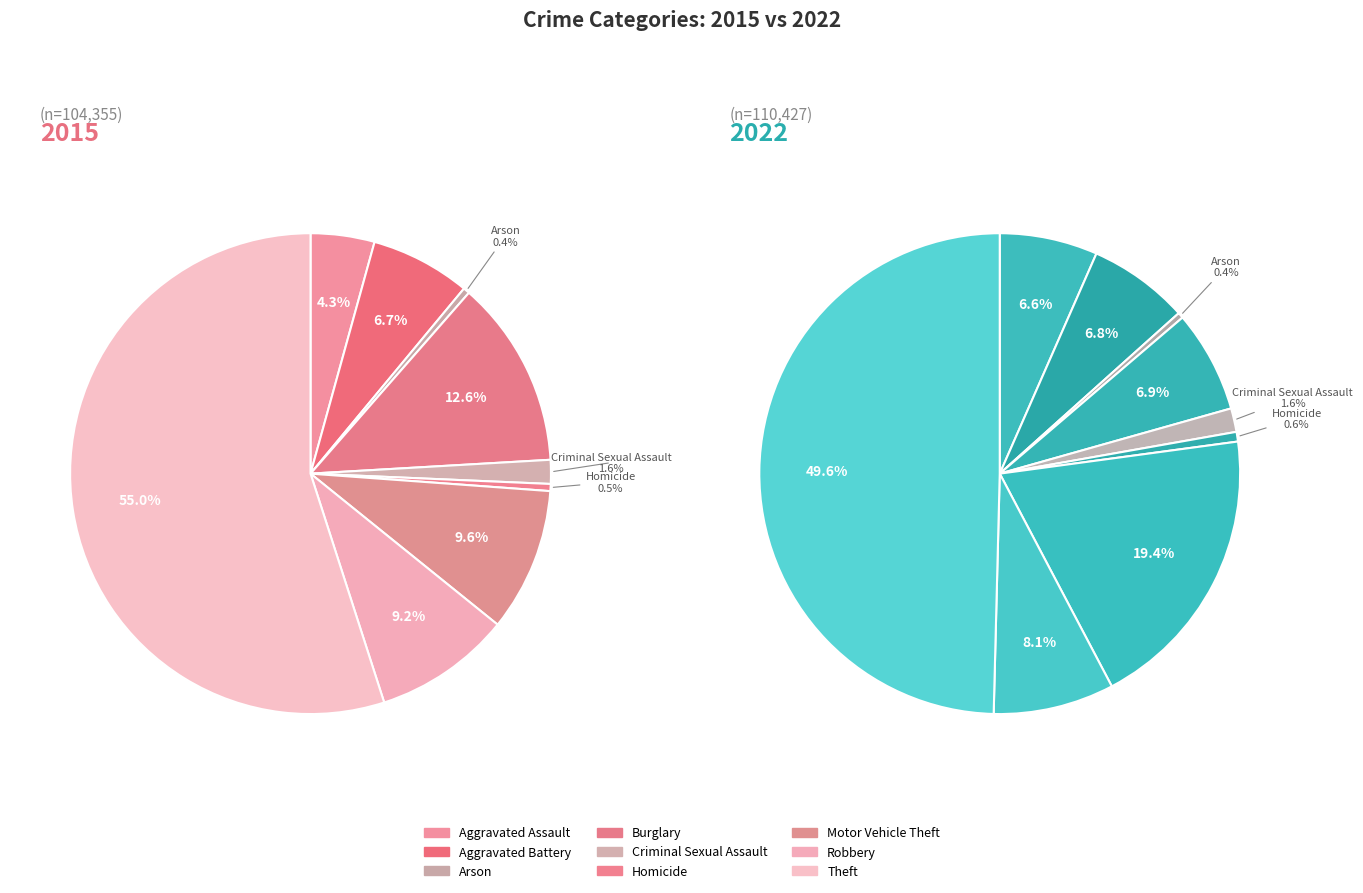

True or false: 4 accounts for 1% of the total.

False